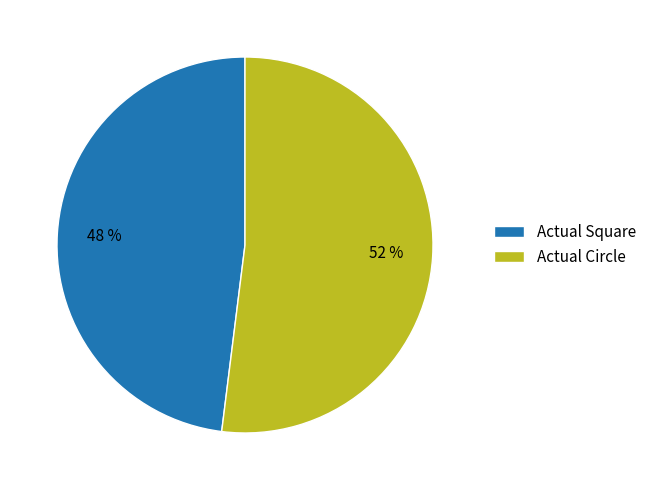

Which slice represents more than half of the pie?

Actual Circle